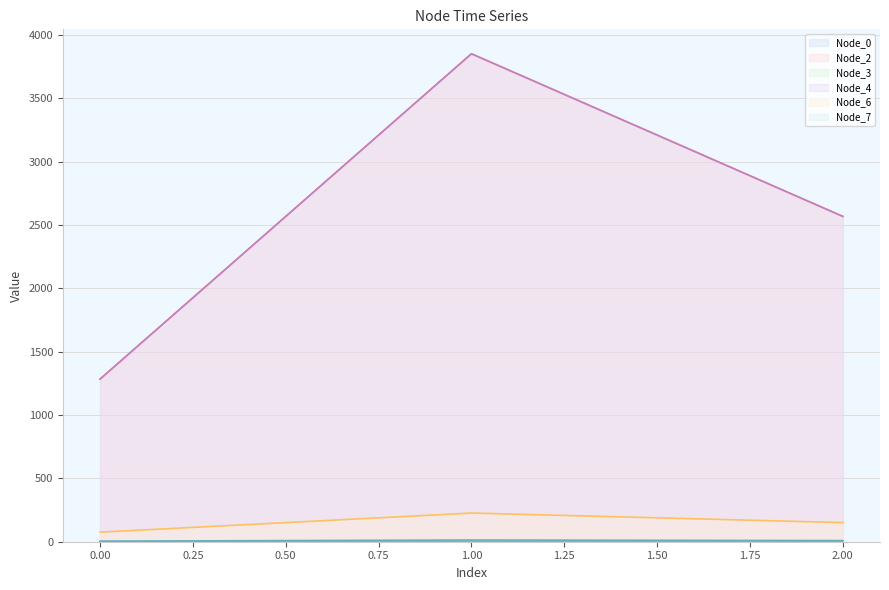

Does the chart display data point markers on the line(s)?

No